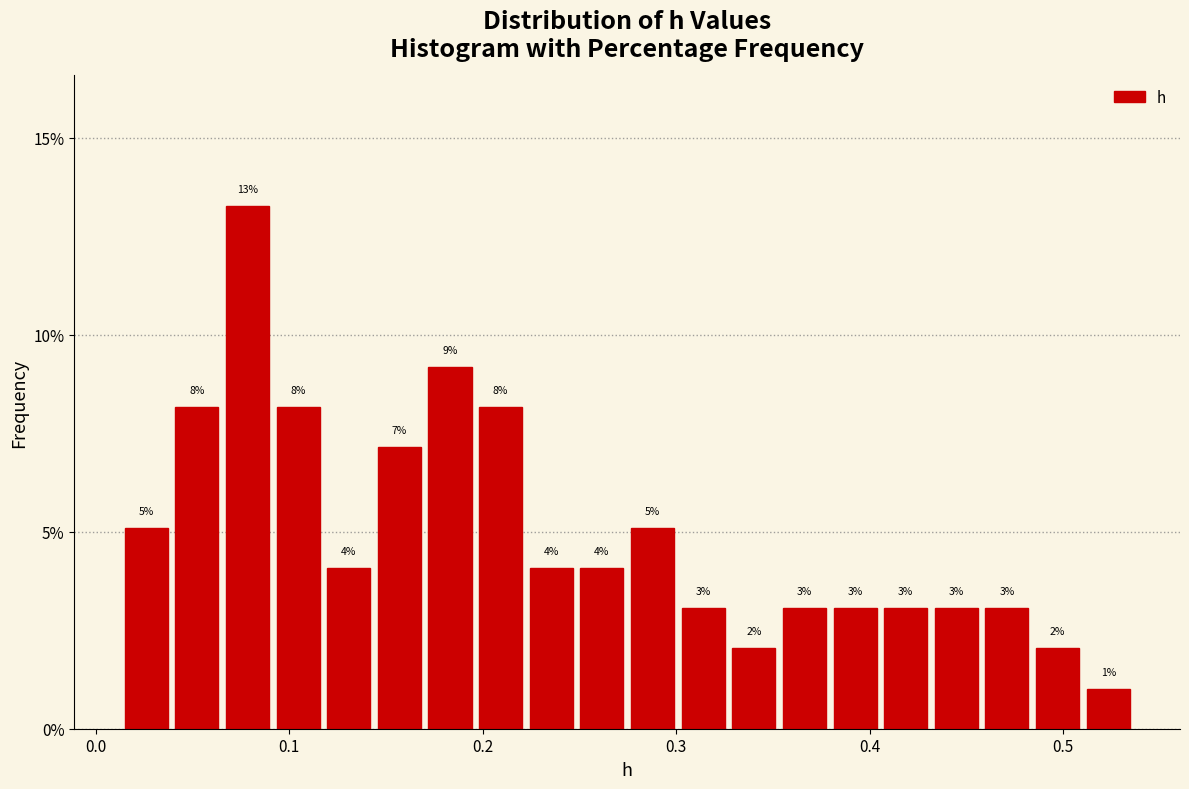

Around what value on the x-axis is the tallest bar? Give the approximate position of its centre, as read against the axis.

0.08